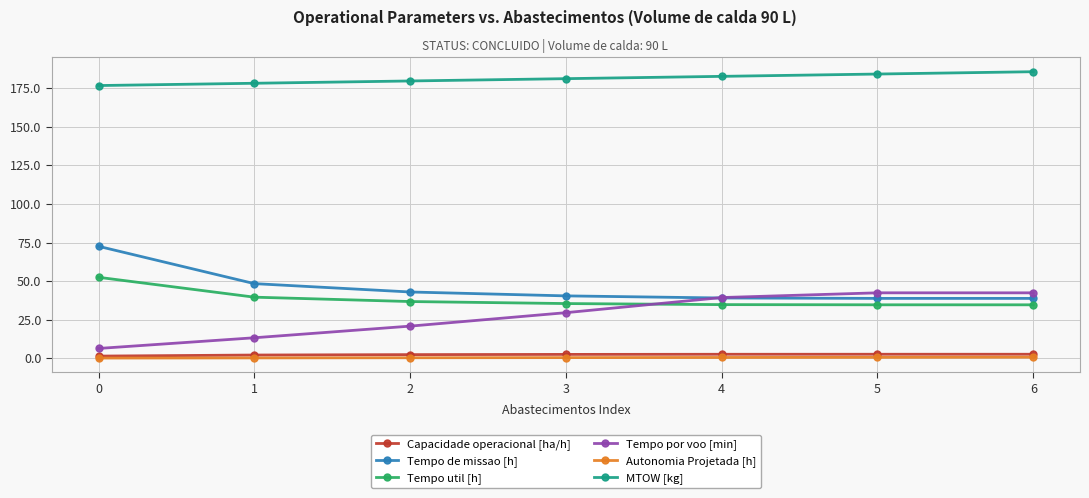

Between 2 and 5, which series saw the biggest shift?

Tempo por voo [min]